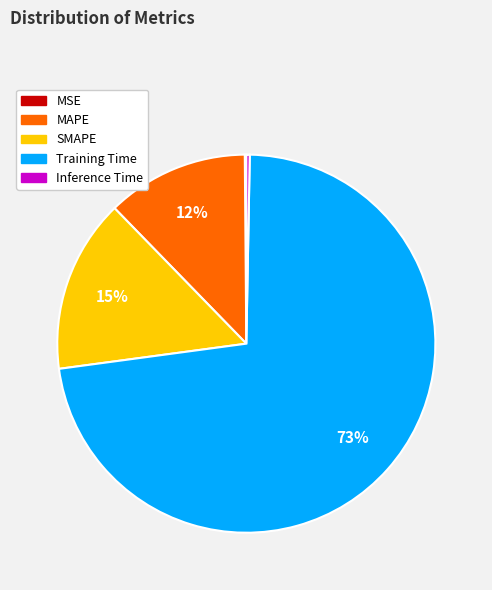

What percentage is the Training Time slice, to the nearest percent?

73%